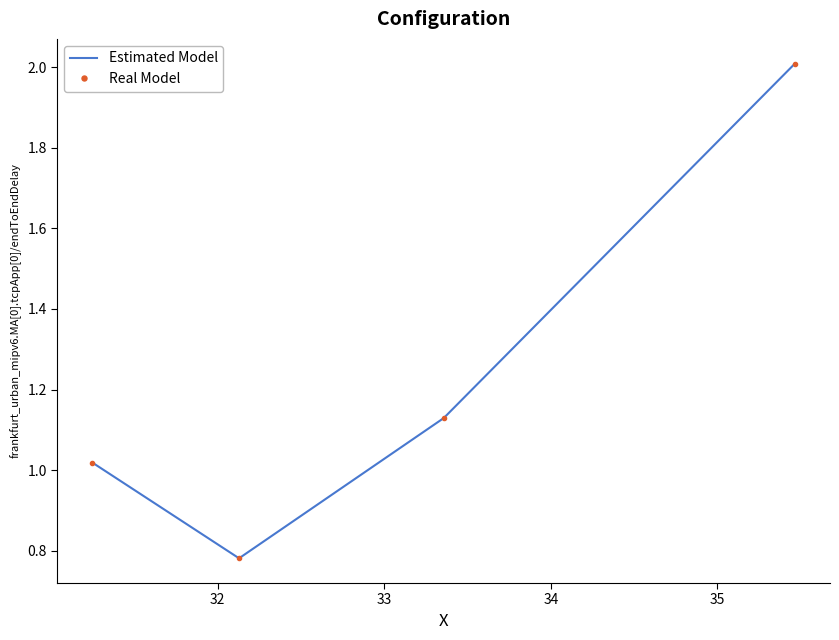

What is the maximum value shown in the chart?

2.0